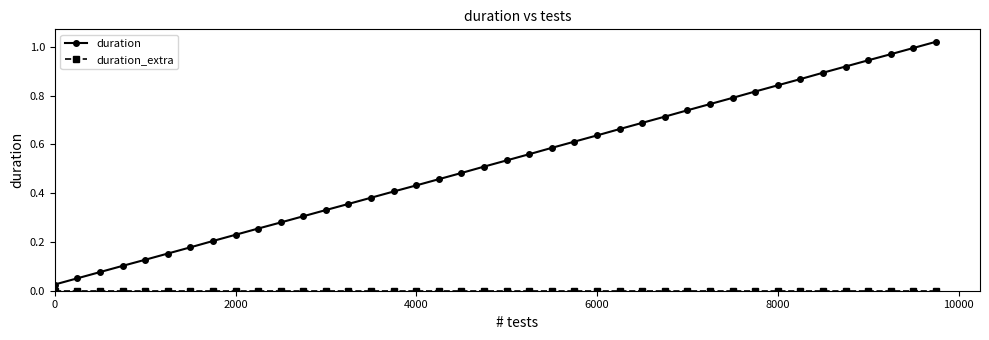

Which series has the largest total across all categories?

duration